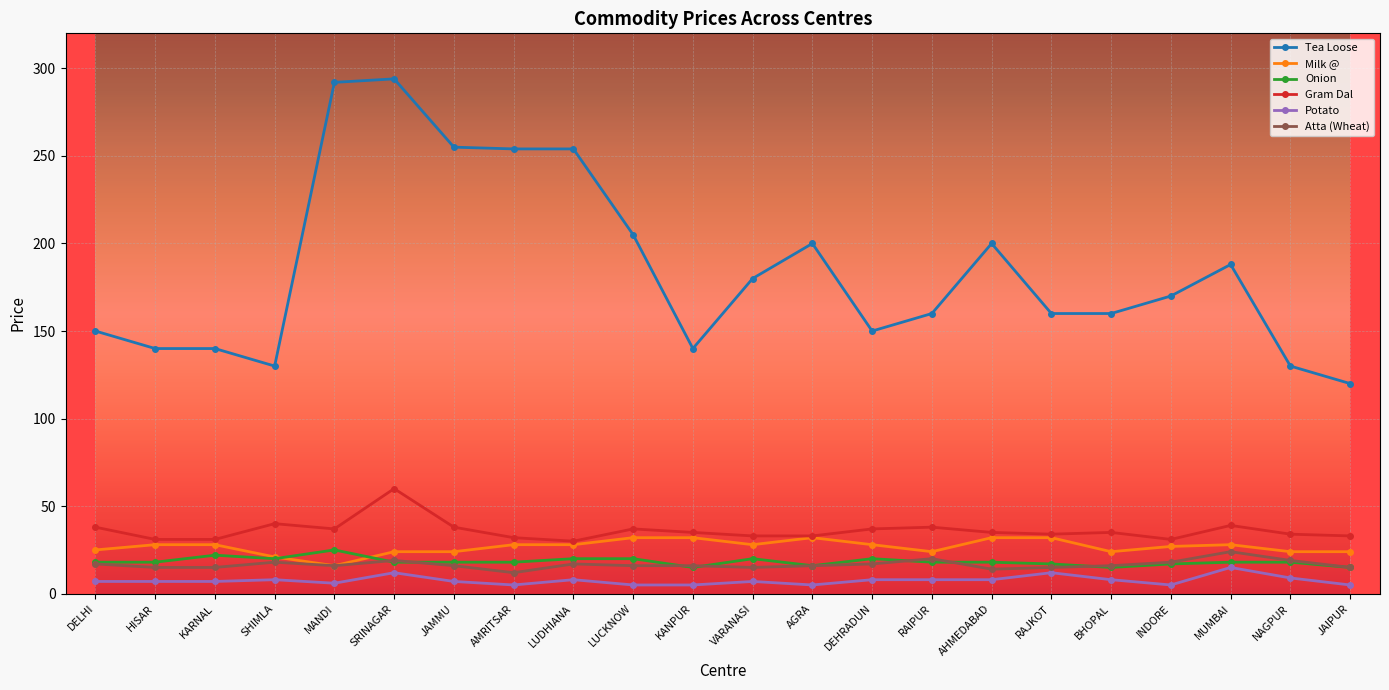

True or false: Gram Dal and Tea Loose intersect in this chart.

False